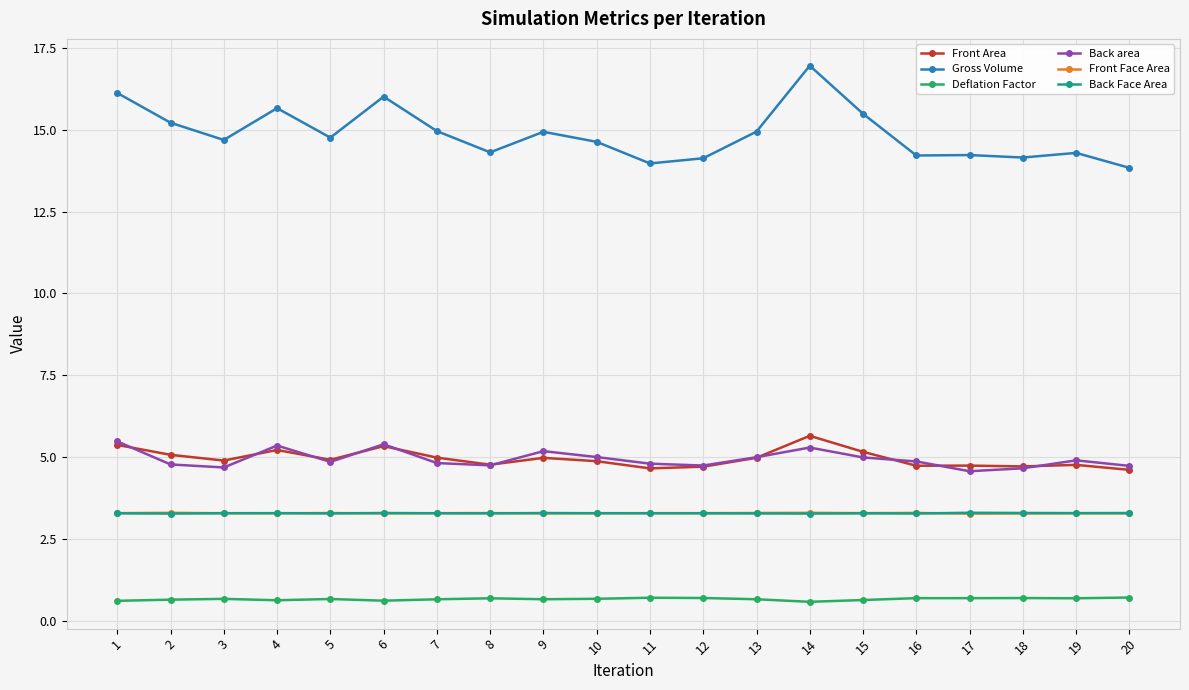

What is the sum of the Back area values at 8 and 2?

9.5